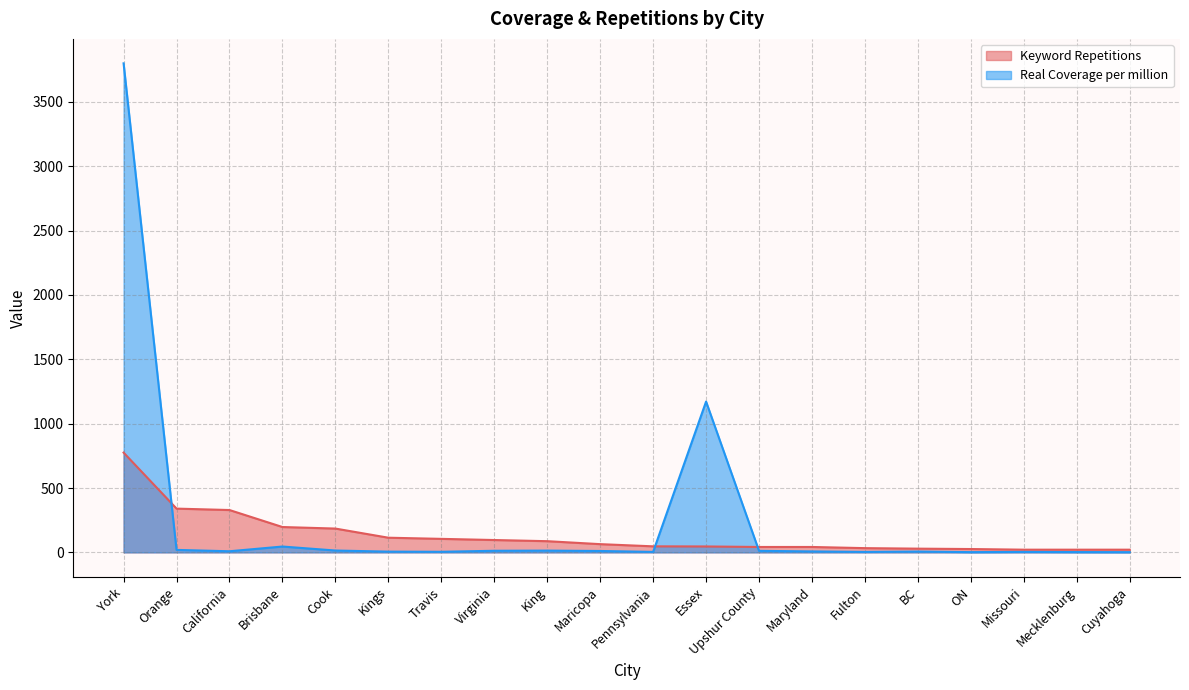

What is the greatest value displayed?

3799.0